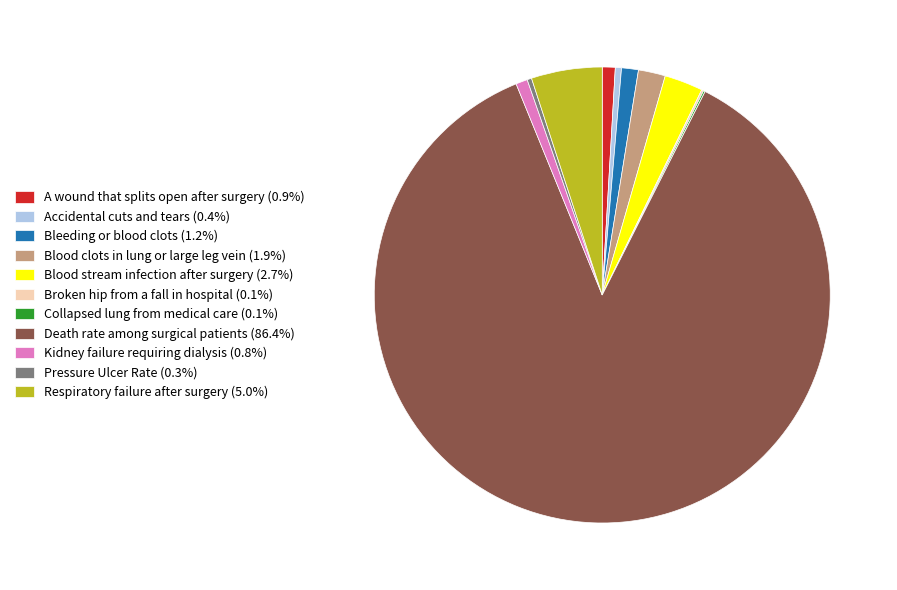

Is the sum of Pressure Ulcer Rate (0.3%) and A wound that splits open after surgery (0.9%) greater than half?

No